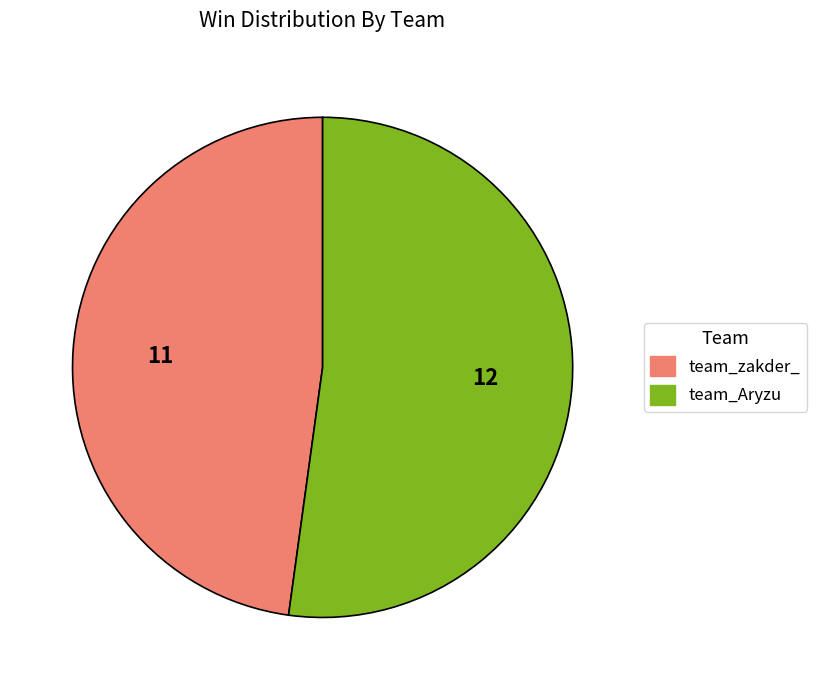

Which category has the smallest portion of the pie?

team_zakder_